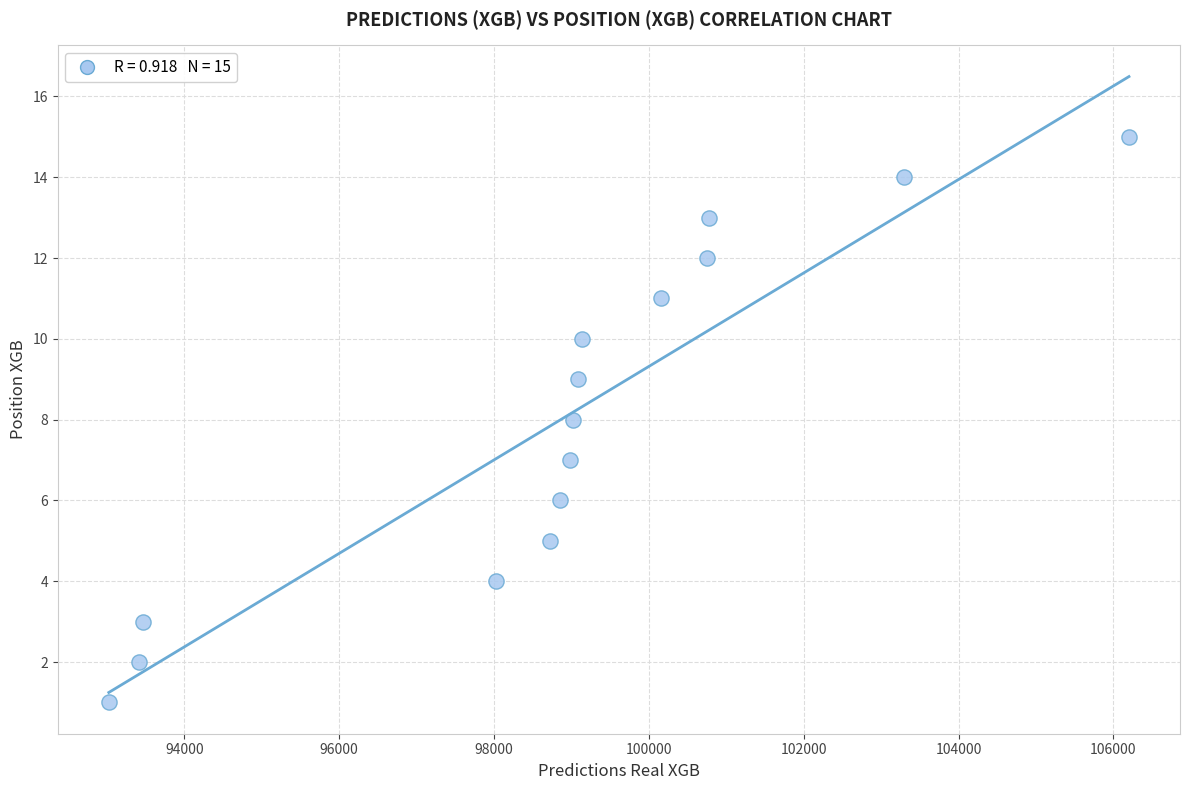

What is the range of Y values (max minus min)?

14